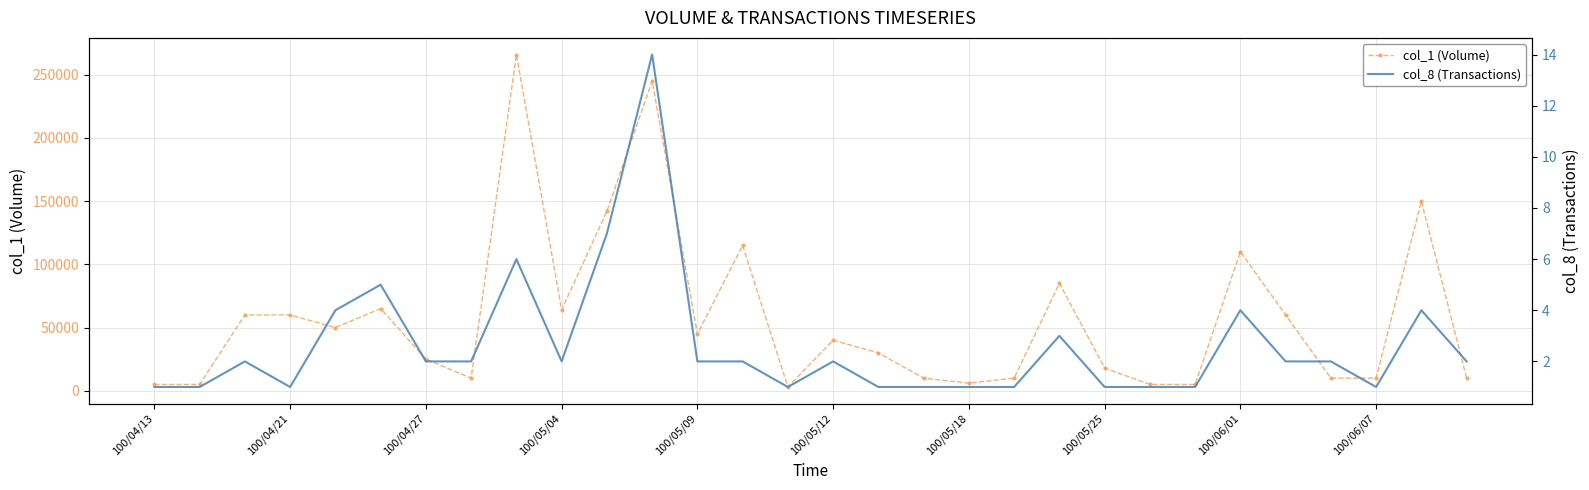

The value of col_1 (Volume) at 100/05/25 is 18000. True or false?

True